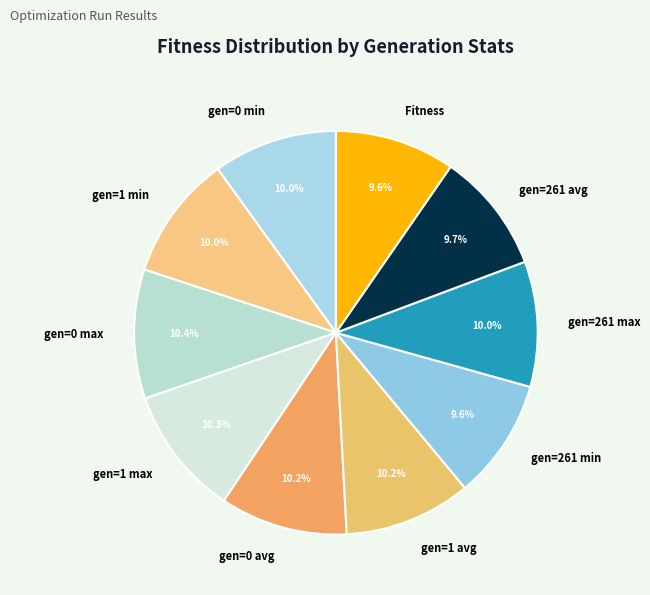

To the nearest percent, what is the combined percentage of Fitness and gen=261 min?

19%